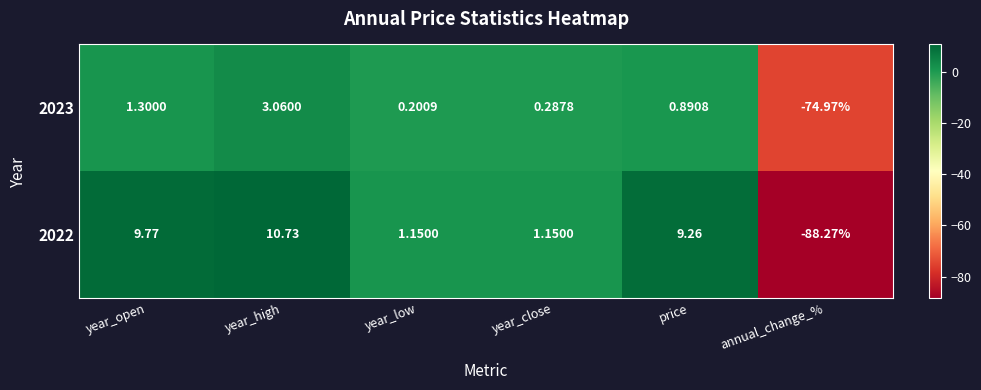

Which category has the highest value across all series?

year_high